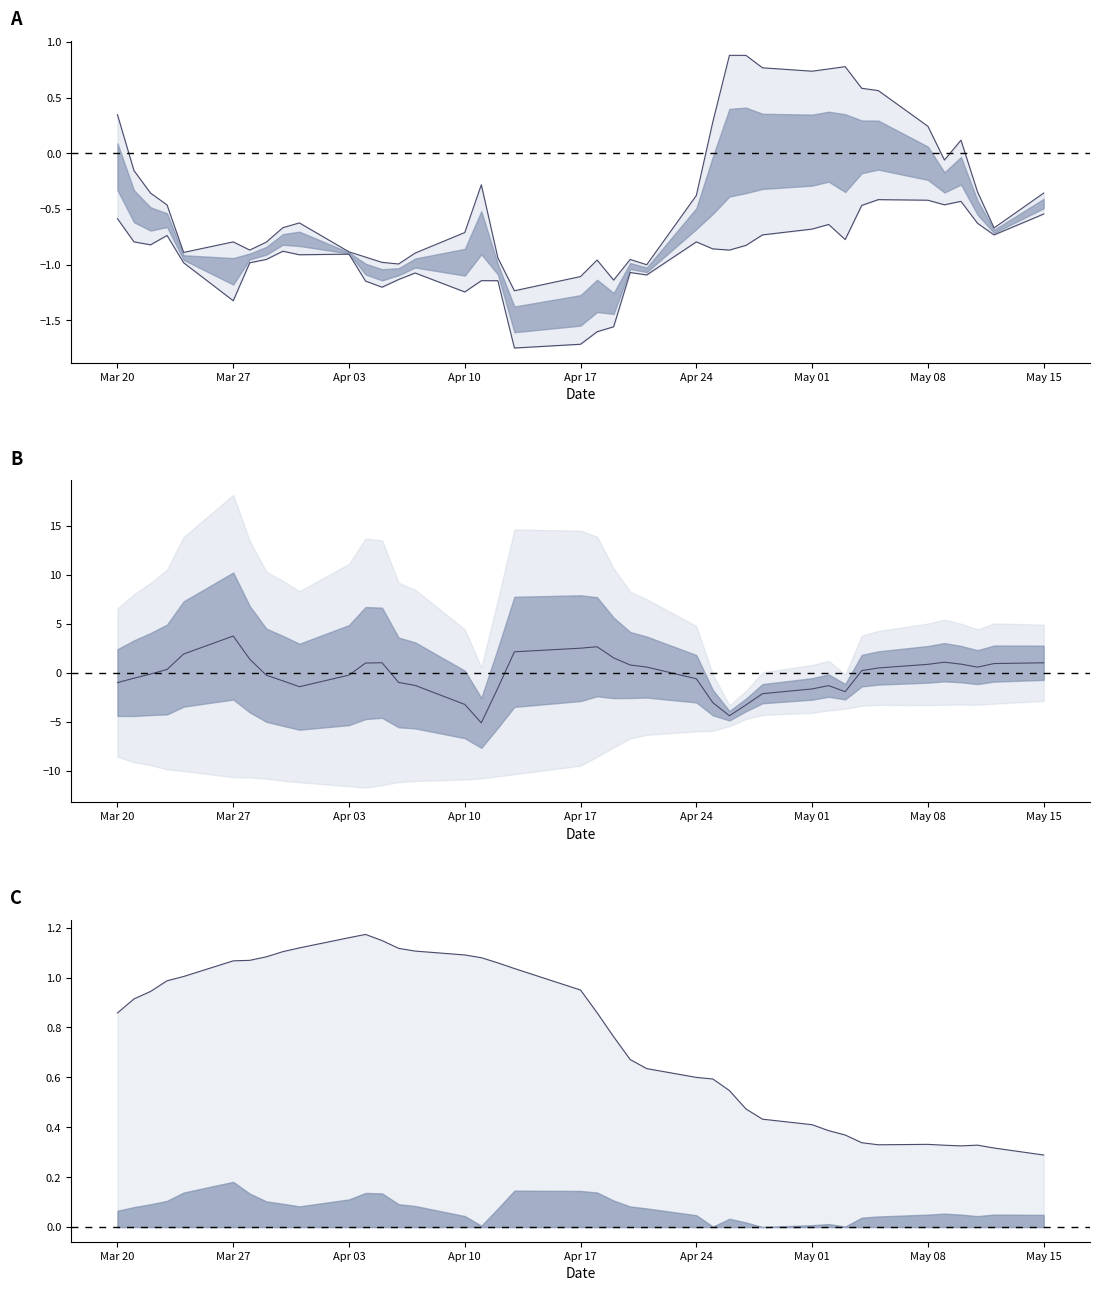

How many intersections are there between spread and normalizedLogClose1?

7